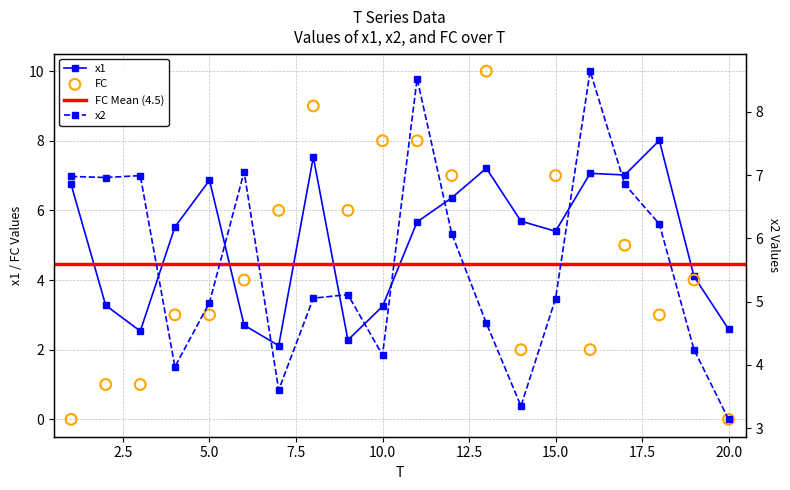

Is the value of x2 at 6 greater than the value of FC at 2?

Yes